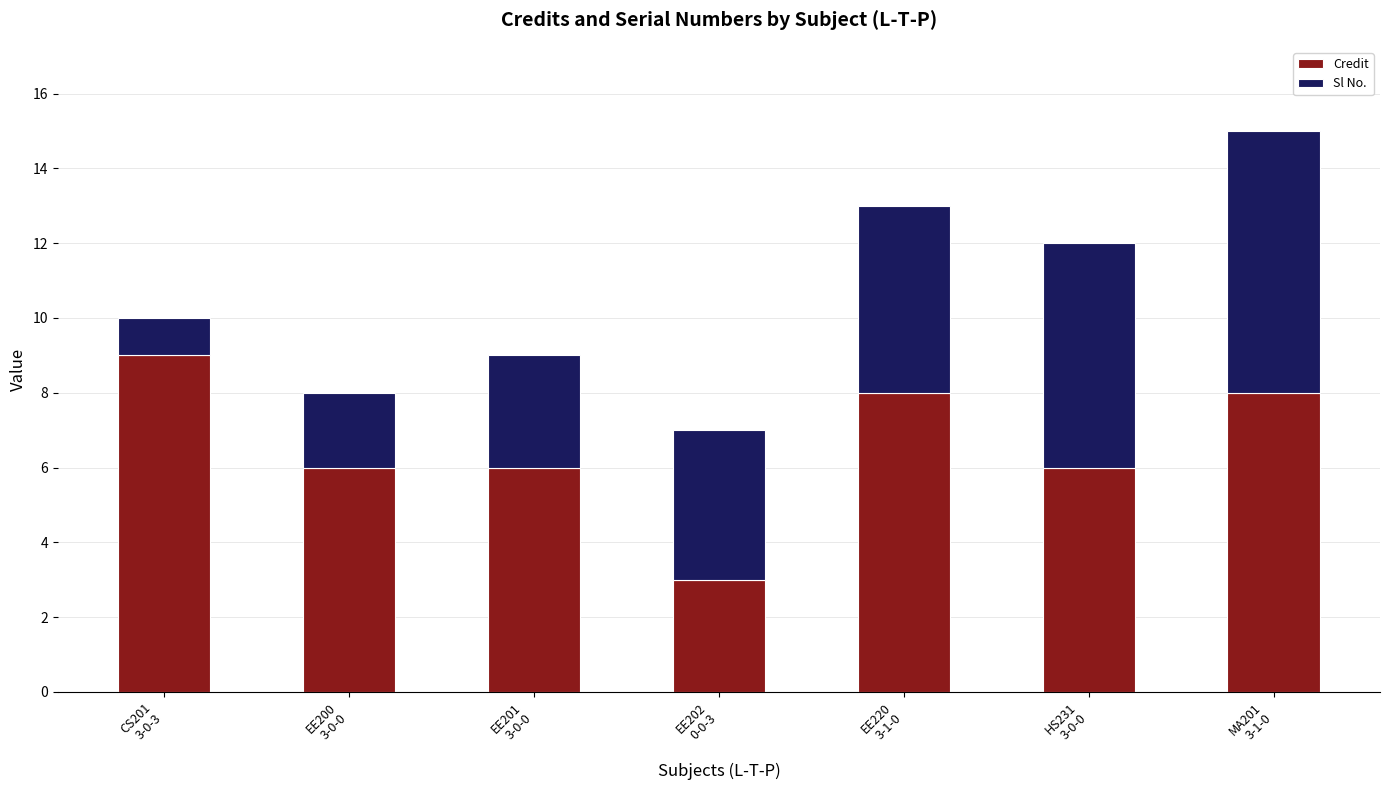

What is the maximum value for Credit?

9